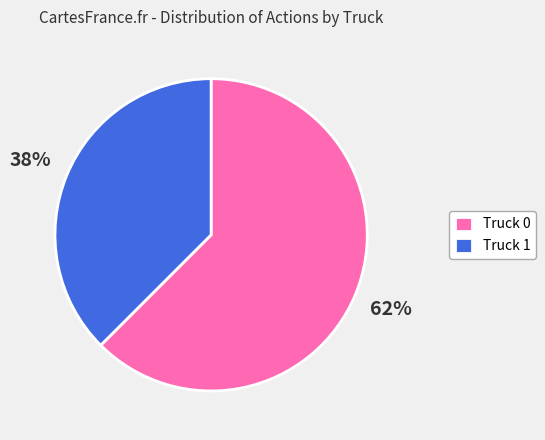

Which slice is the smallest?

Truck 1